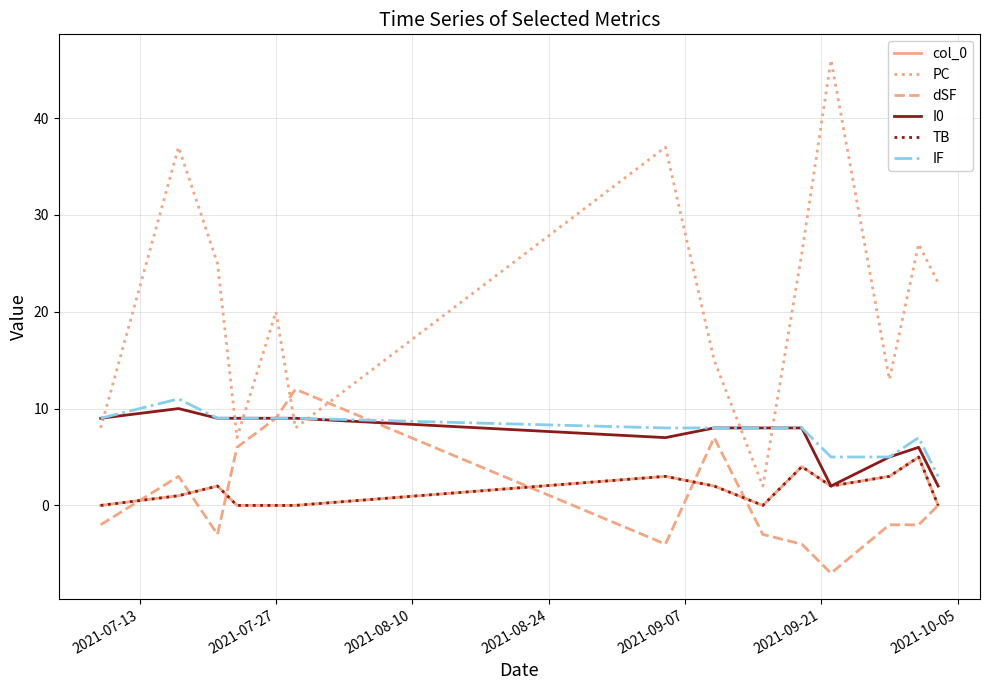

Does the chart have visible grid lines?

Yes